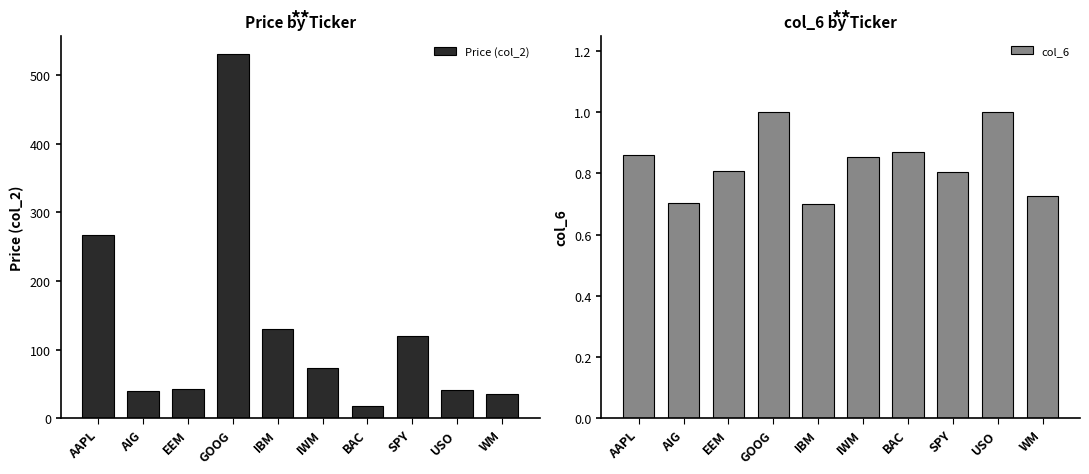

How many groups of bars are there?

10